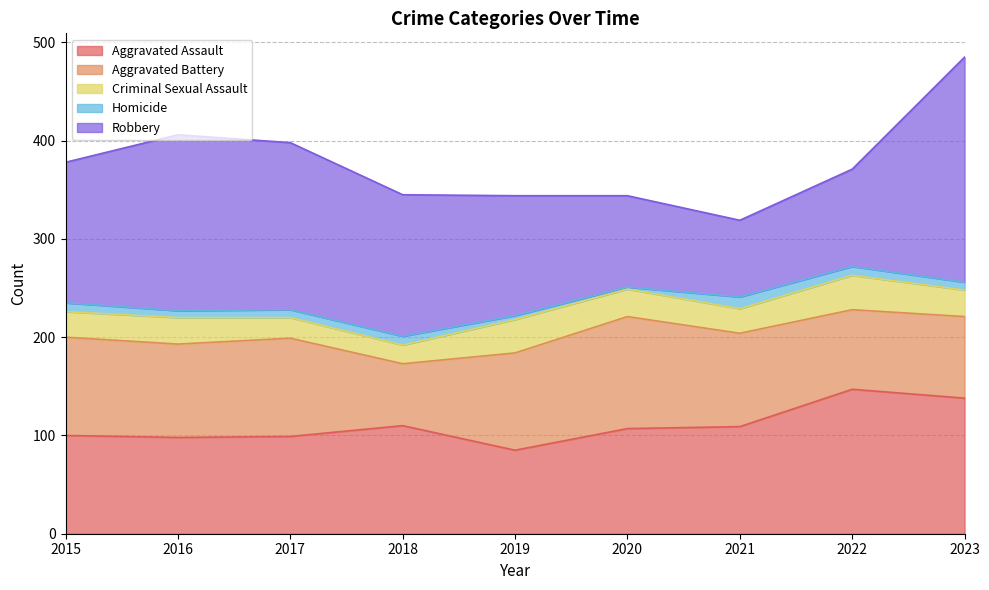

What is the value of the Robbery point at the 6th from the left?

93